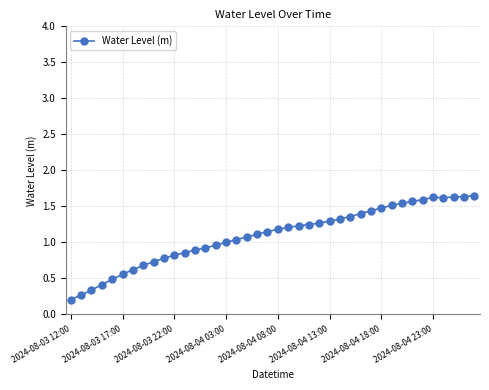

Count the number of data series in this chart.

1